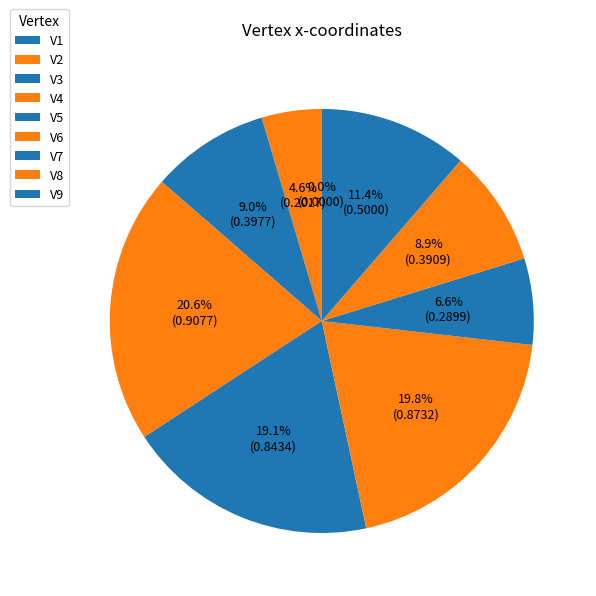

Count the number of slices in the pie.

9